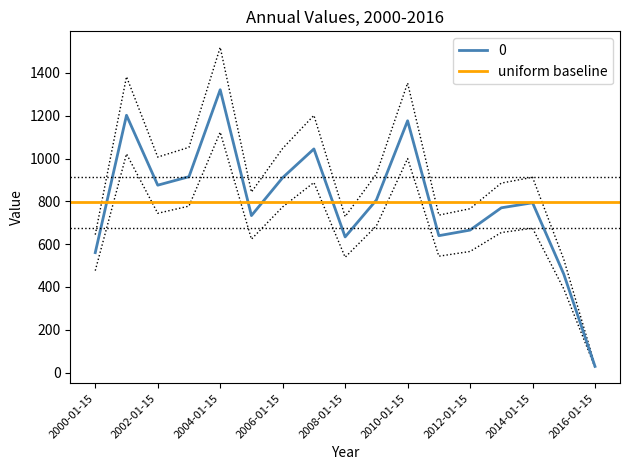

True or false: the data shows 1312.5 at 2011-01-15.

False